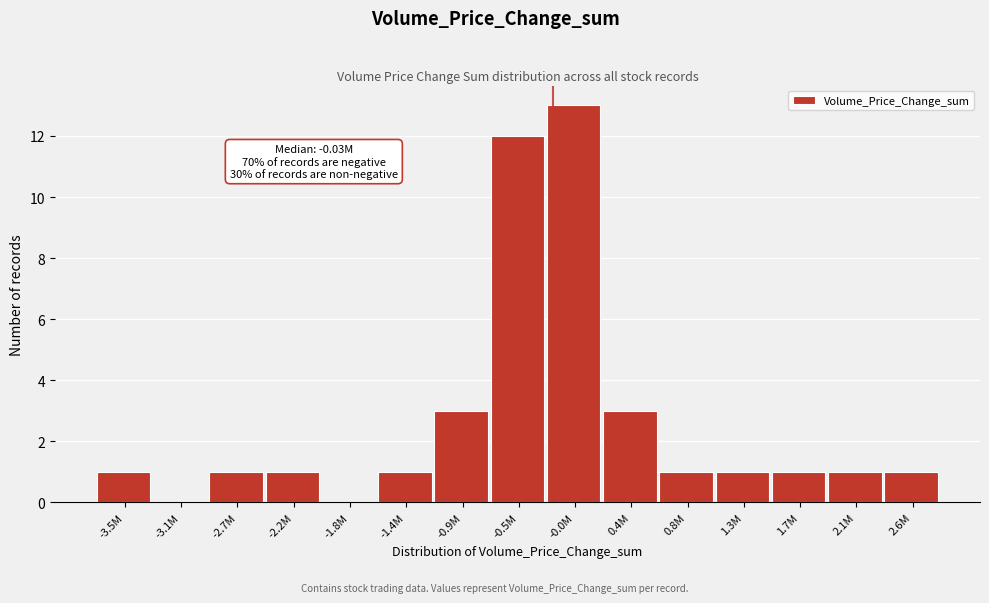

Reading left to right, transcribe all the data shown in this chart.

-3.5M=1	-3.1M=0	-2.7M=1	-2.2M=1	-1.8M=0	-1.4M=1	-0.9M=3	-0.5M=12	-0.0M=13	0.4M=3	0.8M=1	1.3M=1	1.7M=1	2.1M=1	2.6M=1